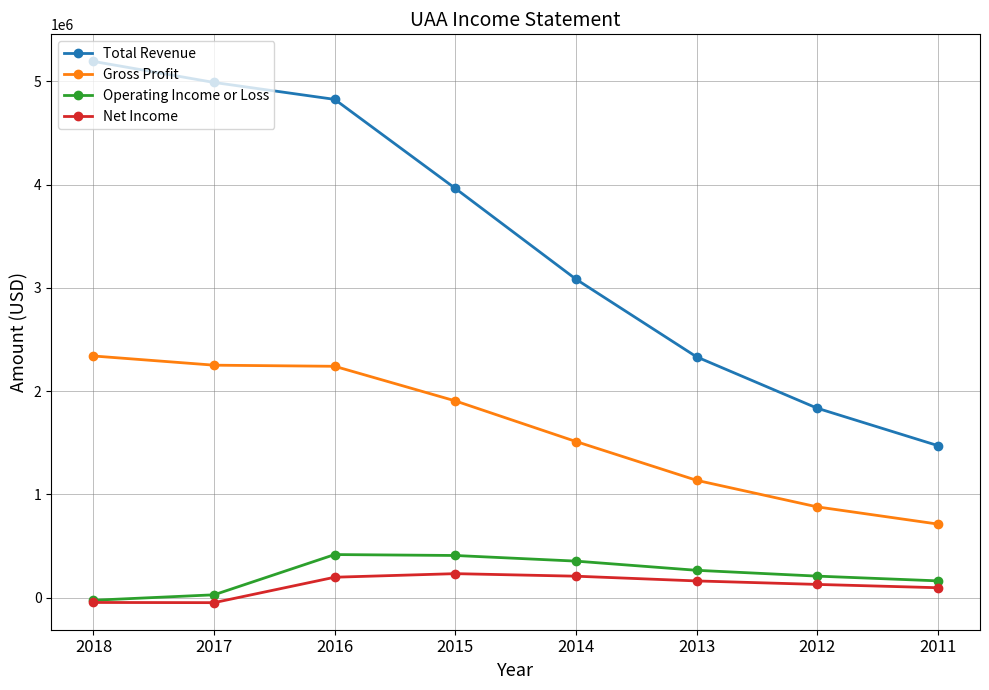

Which series has the largest range (max minus min)?

Total Revenue